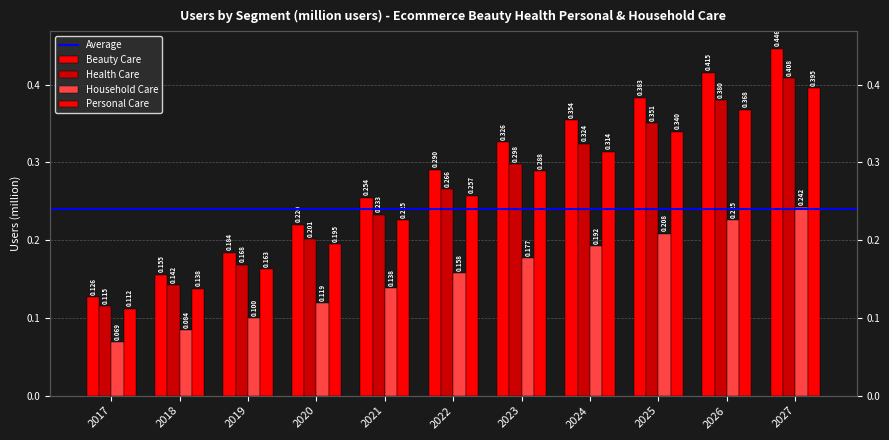

How many Health Care values are between 0 and 1?

11